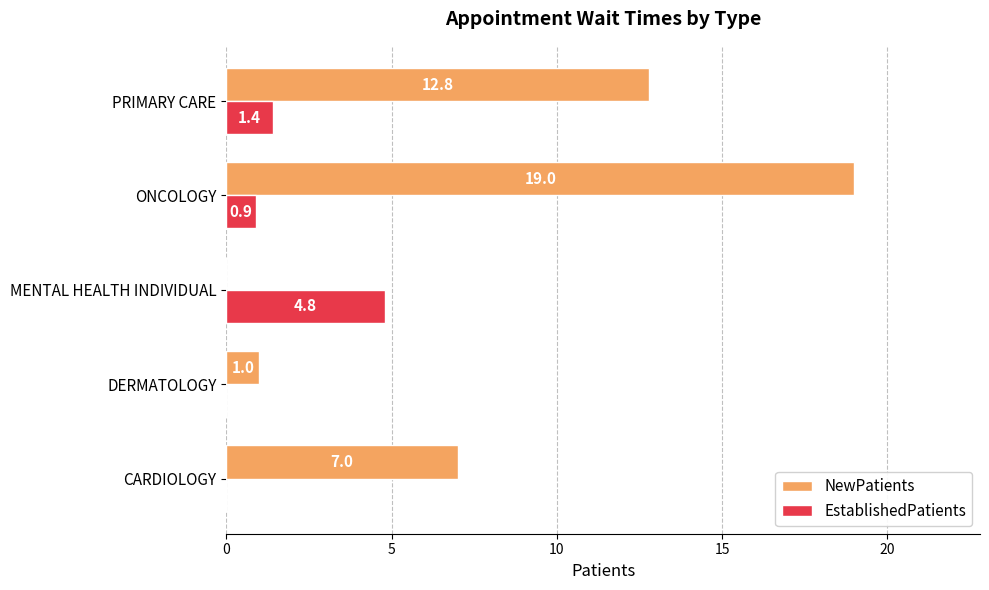

Which series changed the most between DERMATOLOGY and MENTAL HEALTH INDIVIDUAL?

EstablishedPatients